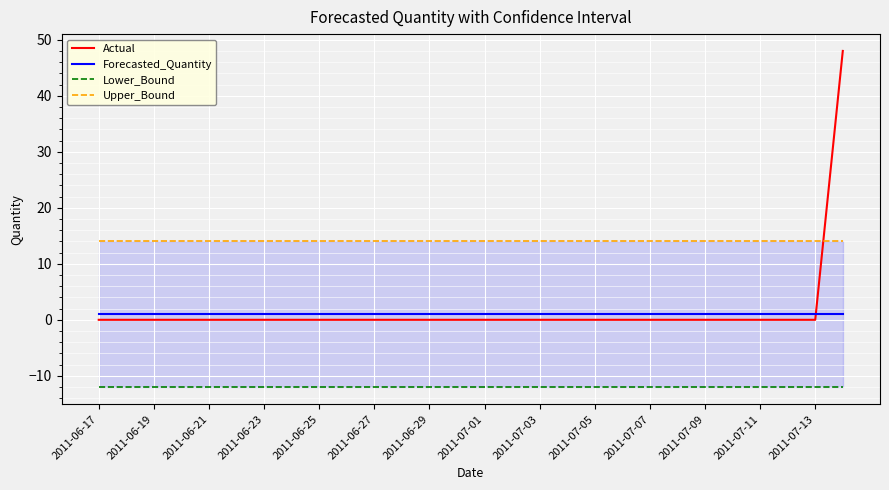

What is the lowest value of the Forecasted_Quantity series?

1.0